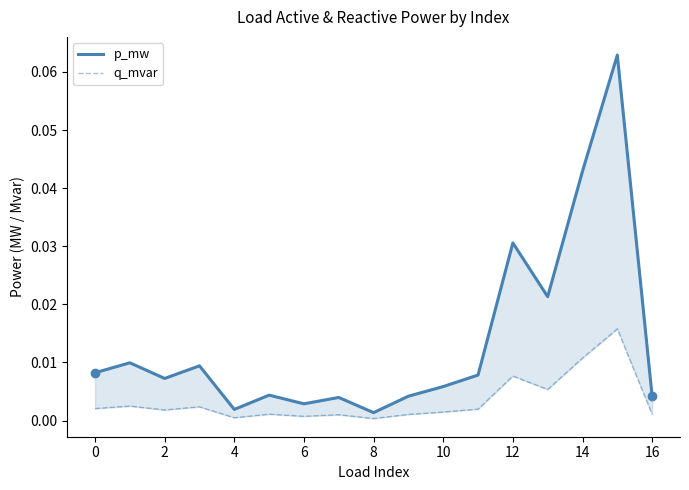

At 12, list the series in order from largest to smallest.

p_mw, q_mvar